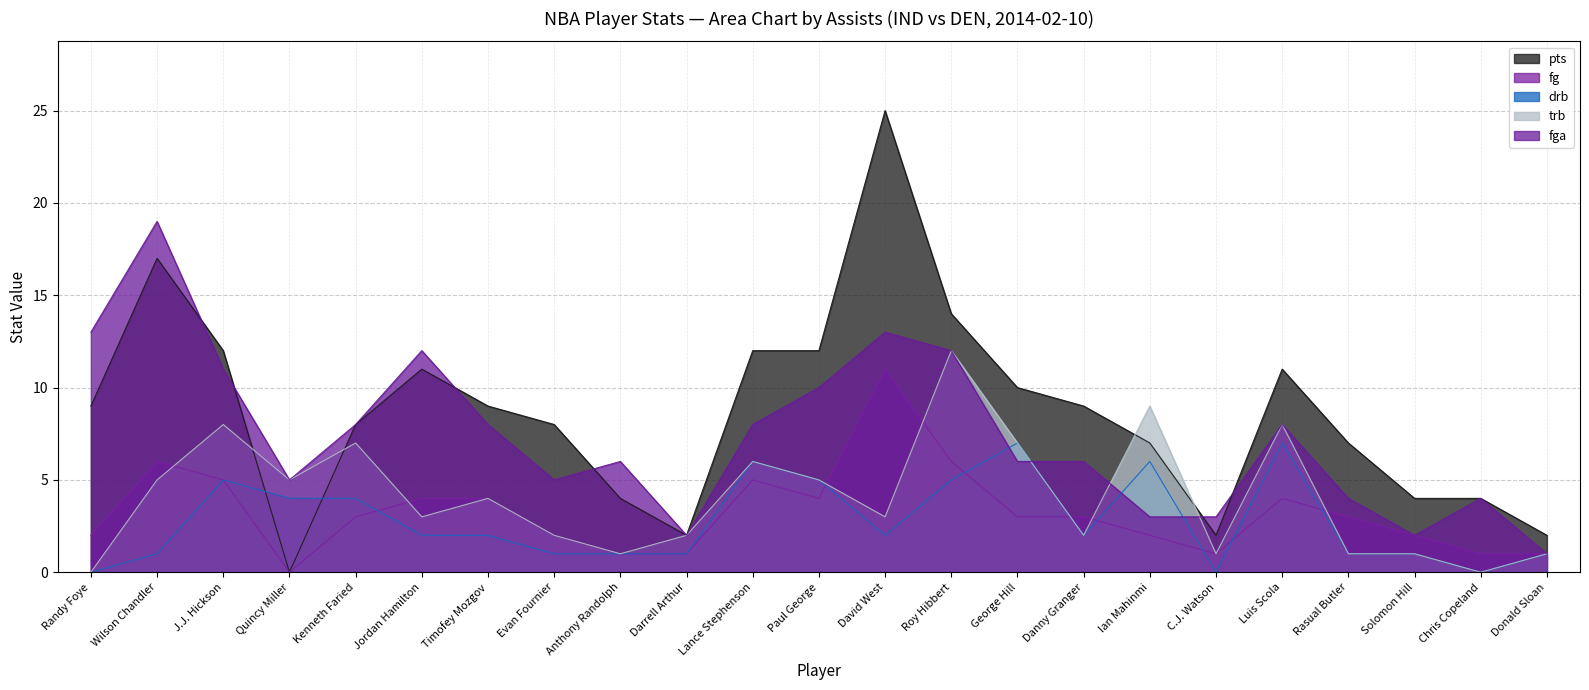

What is the label of the 6th point from the right?

C.J. Watson